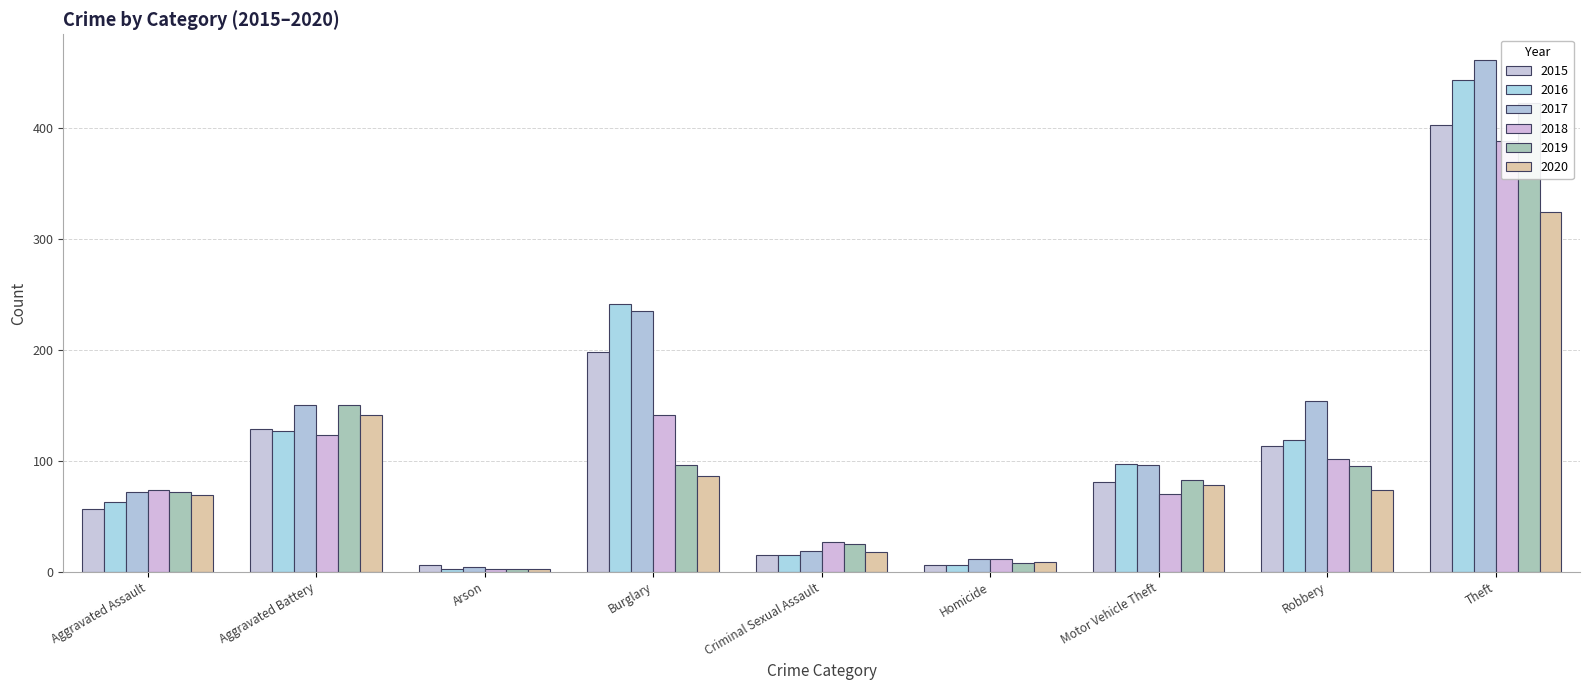

What is the approximate value of 2020 at Burglary, to the nearest 50?

100